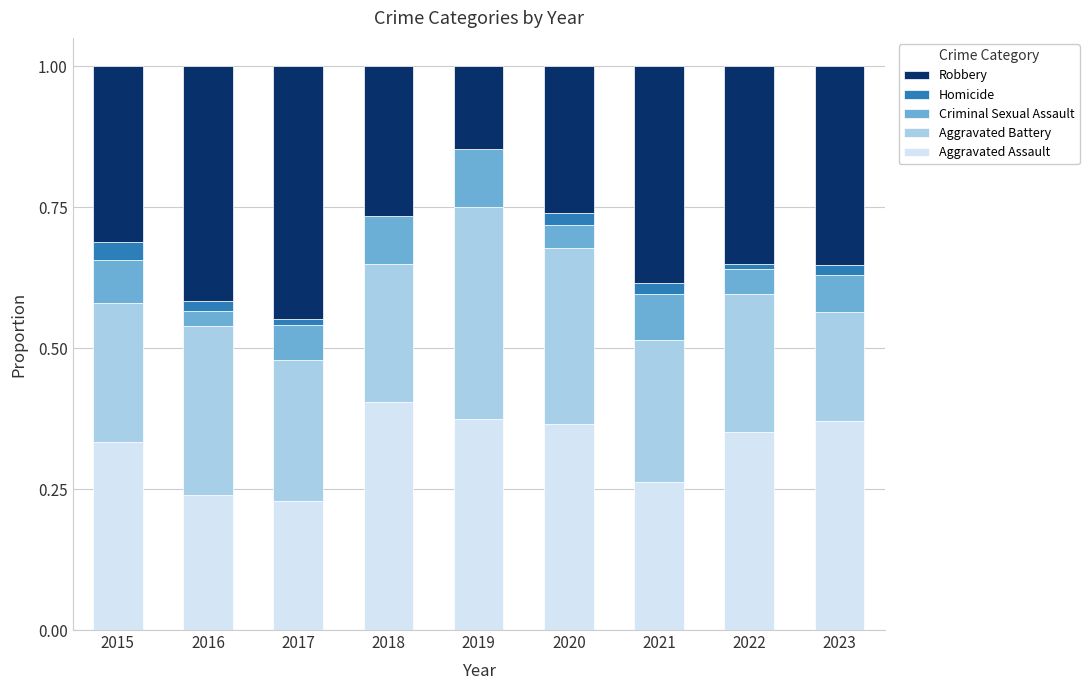

What is the total value across all series at 2019?

1.0